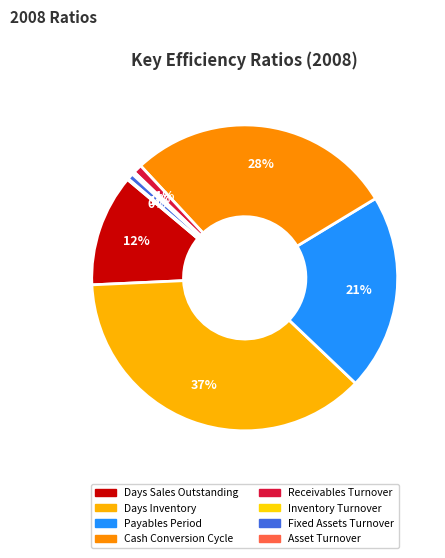

How many segments does this pie chart have?

8